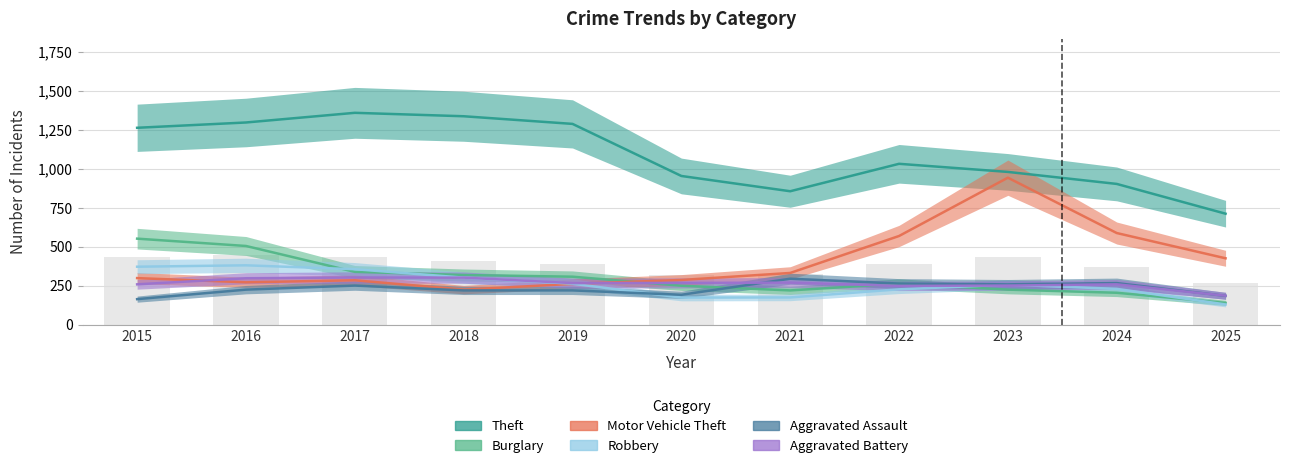

Rank the categories by Robbery value from lowest to highest.

2025, 2020, 2021, 2022, 2024, 2023, 2019, 2018, 2017, 2015, 2016